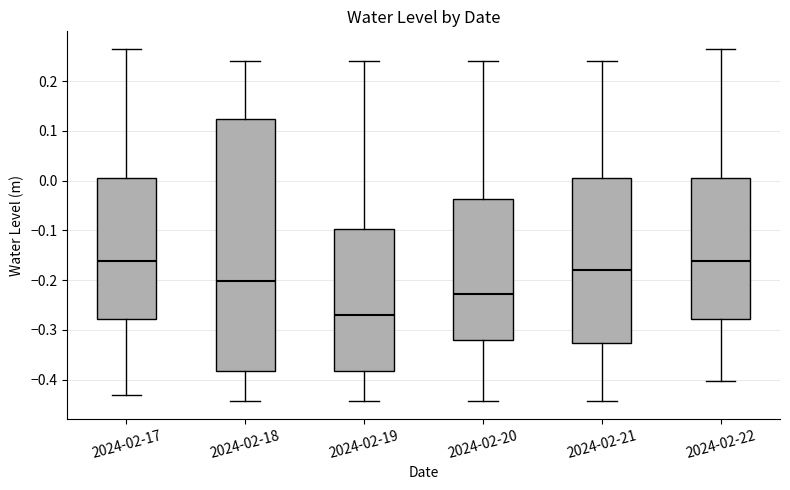

Comparing the boxes themselves (not the whiskers), which one is the tallest?

2024-02-18